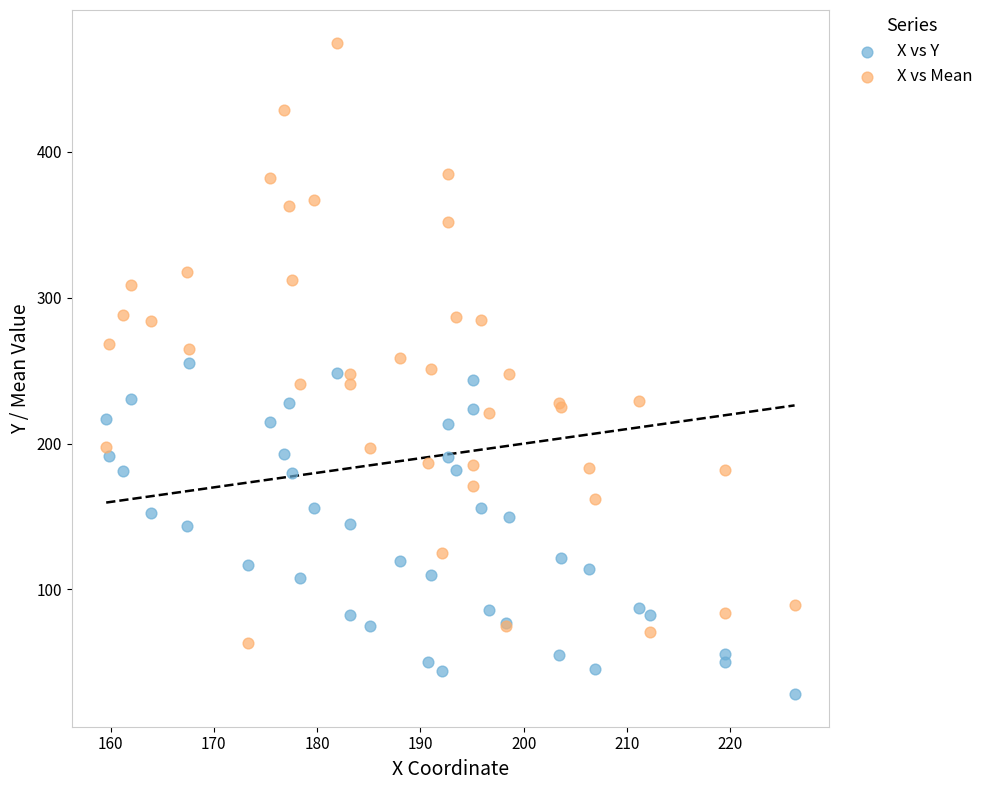

Which series has the widest spread of Y values?

X vs Mean